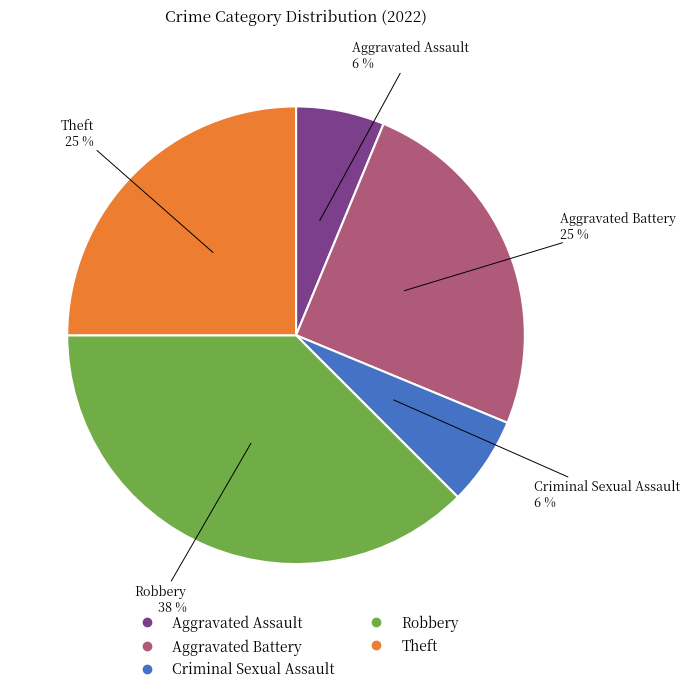

To the nearest percent, what is the average slice percentage?

20%